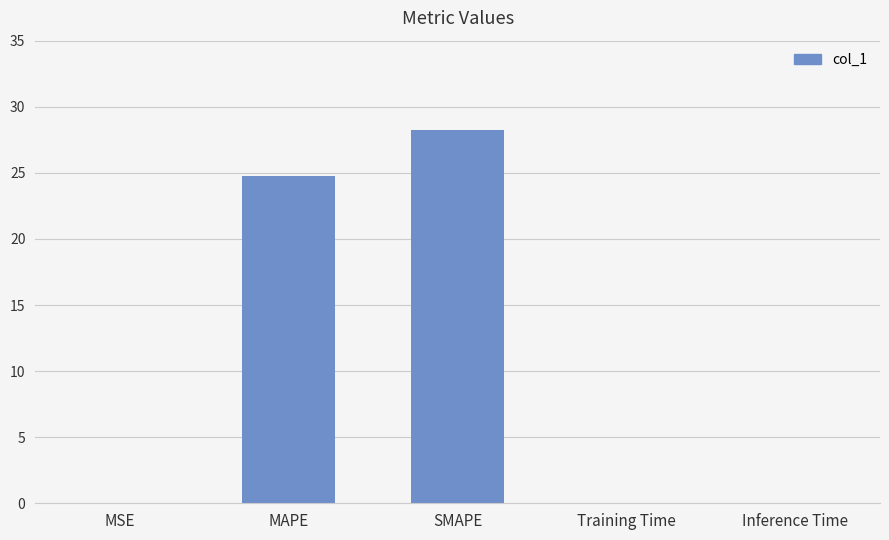

At which category does the chart reach its peak across all series?

SMAPE